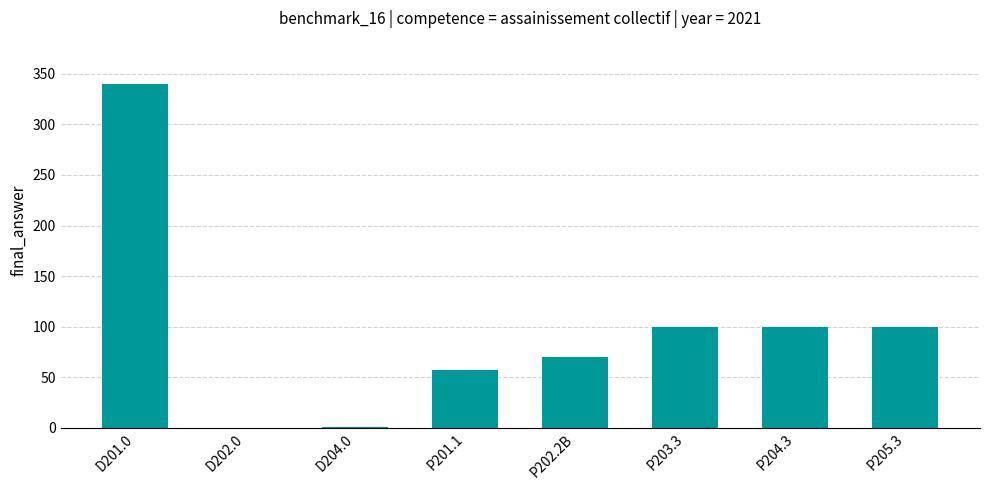

Approximately how many times larger is the value at P204.3 compared to P202.2B?

1.4